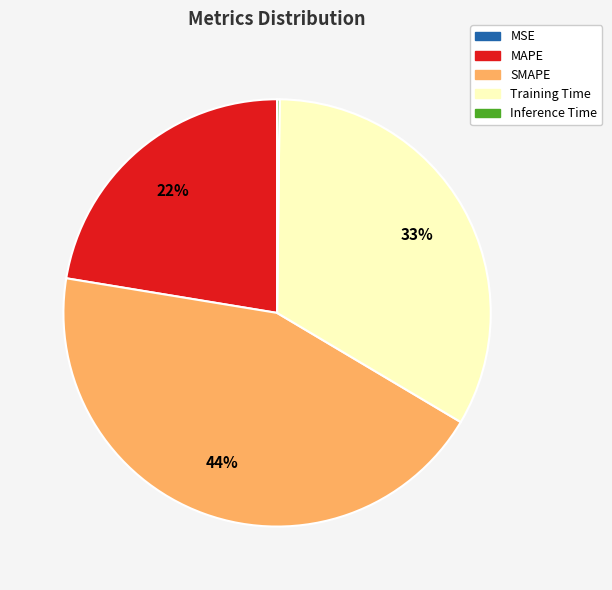

To the nearest percent, what is the difference between the largest and smallest slice percentages?

44%